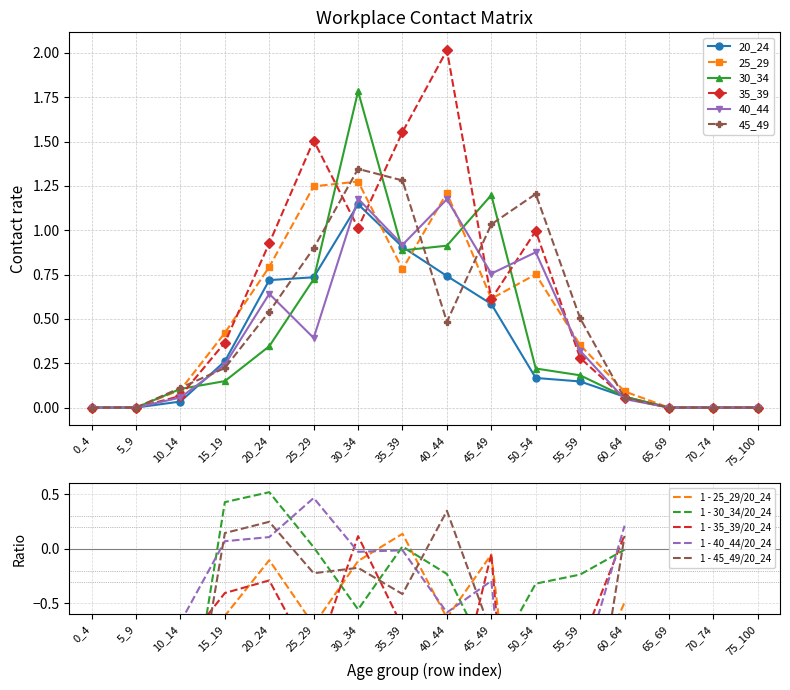

How many series are shown in this chart?

6